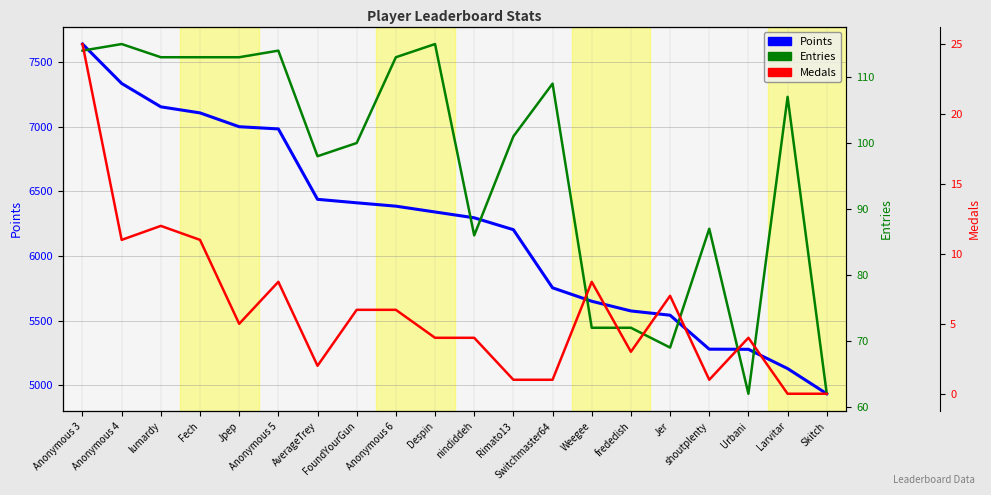

At how many categories does at least one series exceed 5585?

14